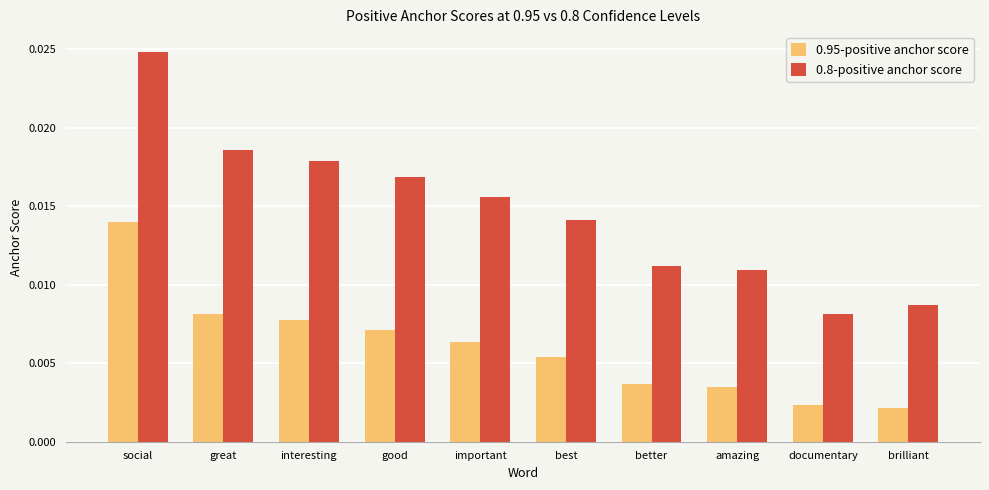

Is the value of 0.8-positive anchor score at best greater than the value of 0.95-positive anchor score at documentary?

Yes